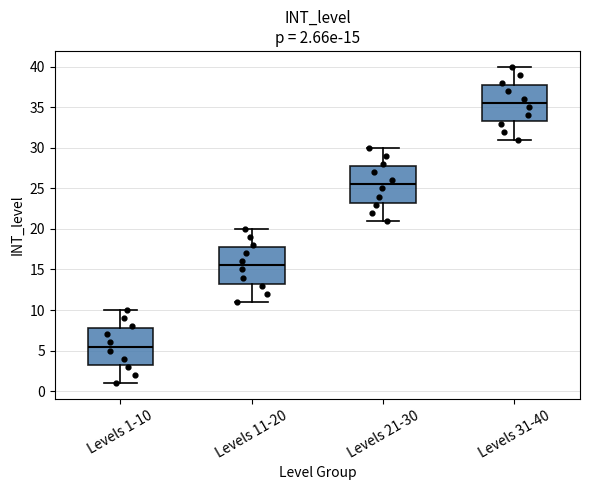

Which box's median line is the highest?

Levels 31-40